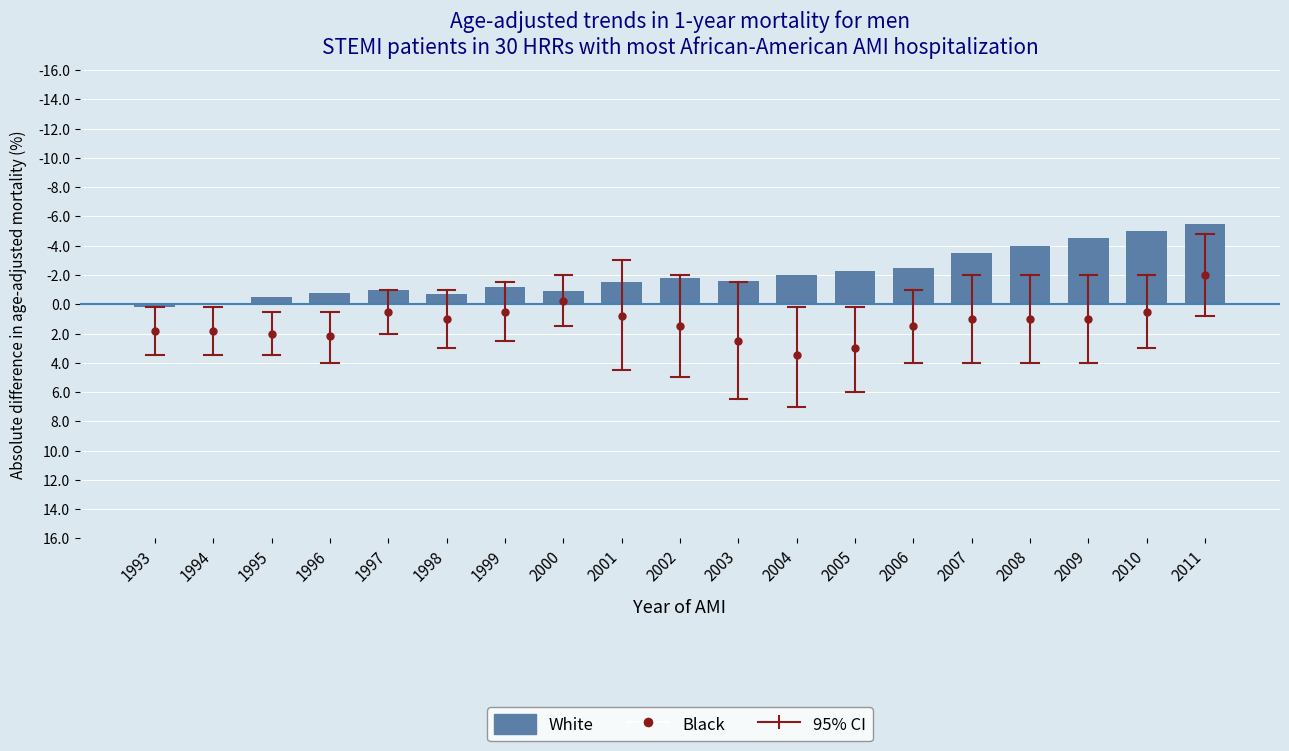

What is the value of the White bar at the 1st from the left?

0.2